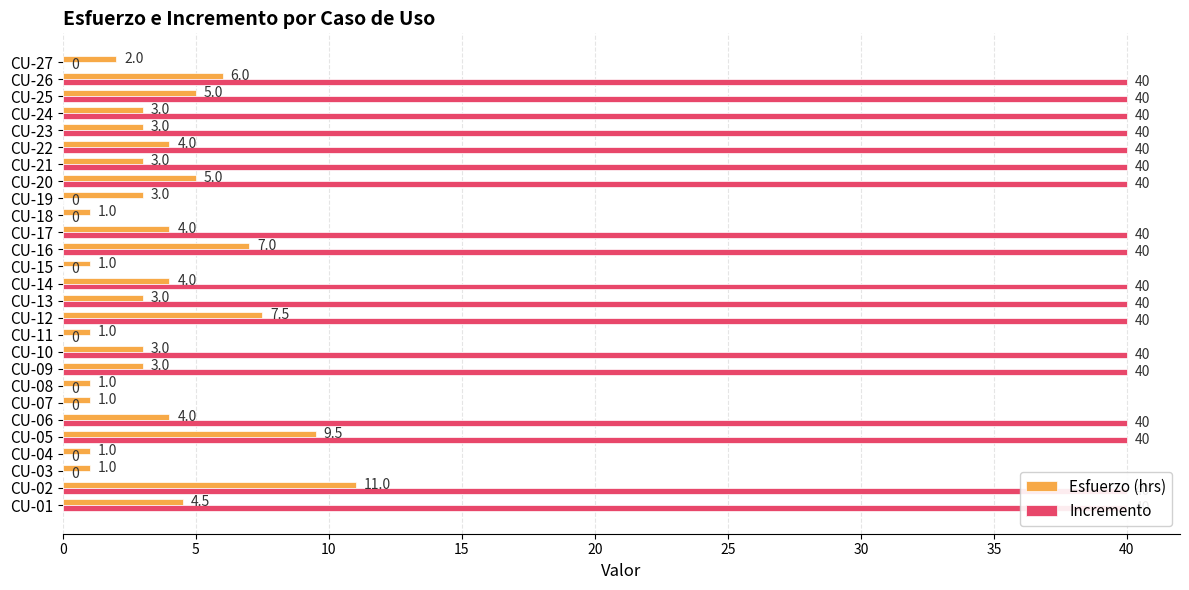

Which series has the largest total across all categories?

Incremento